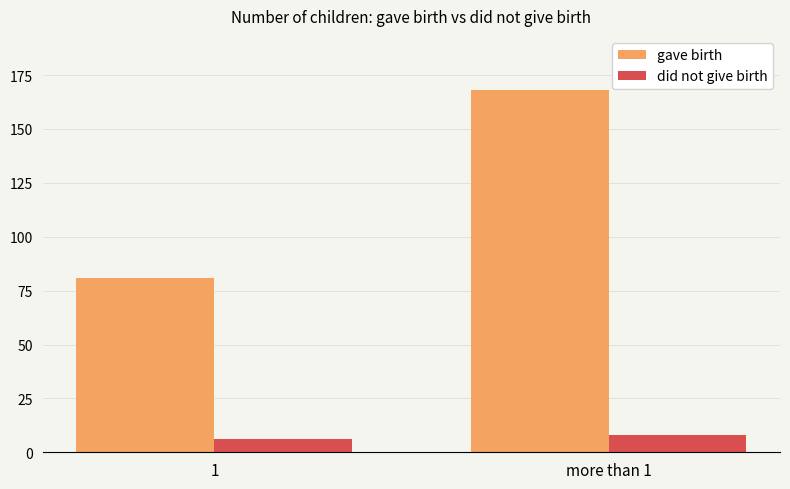

Reading left to right, what are all the values shown in this chart?

gave birth: 1=81	more than 1=168
did not give birth: 1=6	more than 1=8